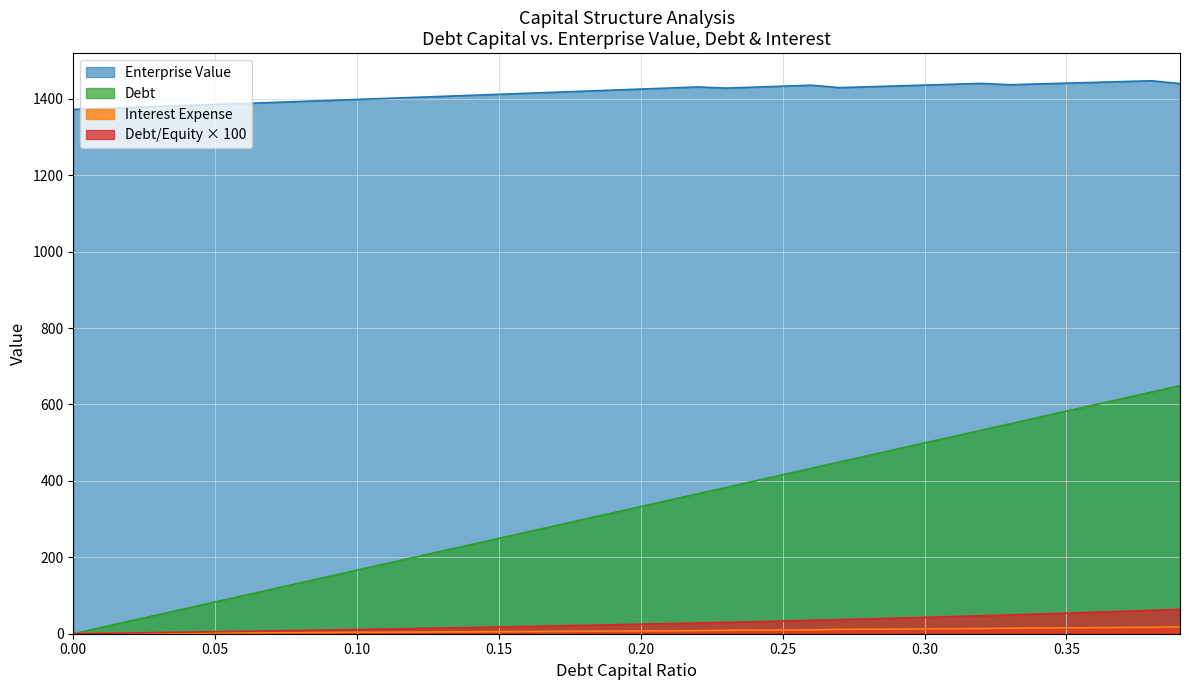

Which series has the largest total across all categories?

Enterprise Value